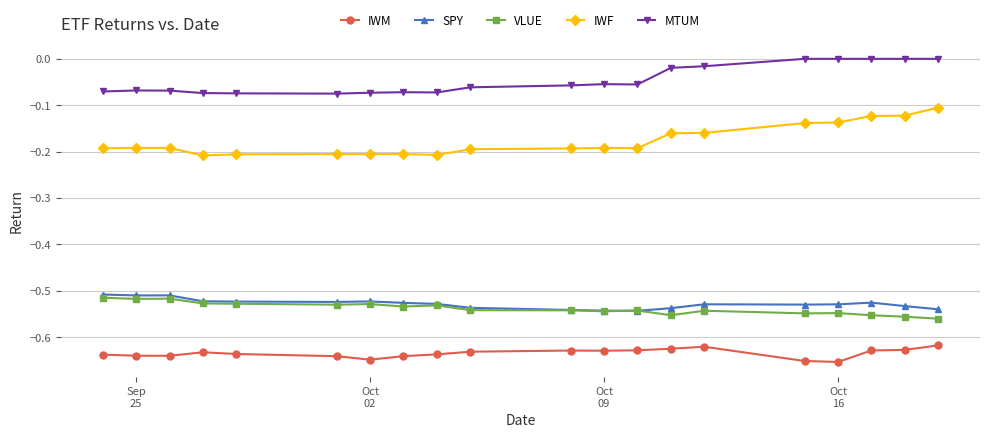

Which series has the largest total across all categories?

MTUM